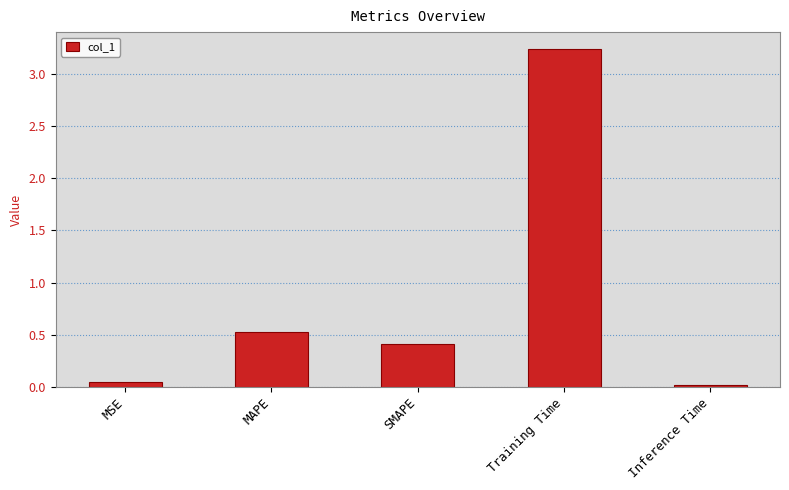

At which label is the value closest to 1?

MAPE